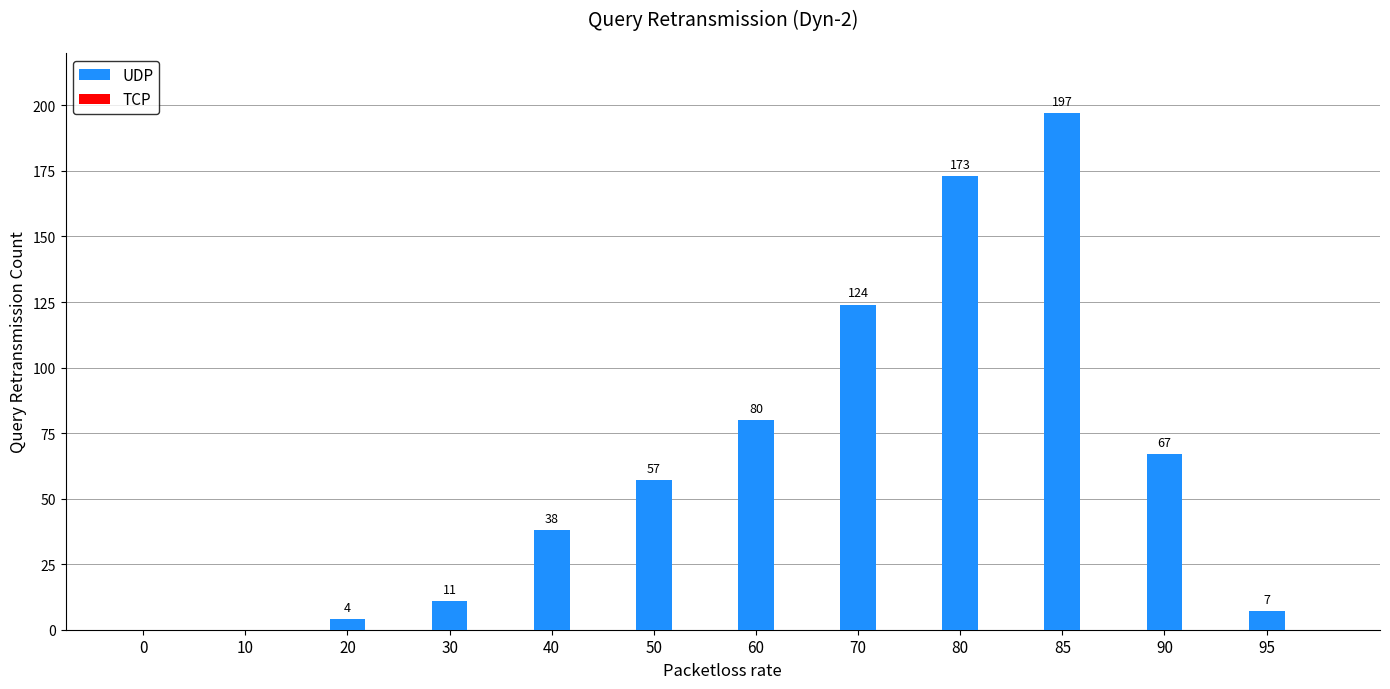

The value at 30 is 19. True or false?

False